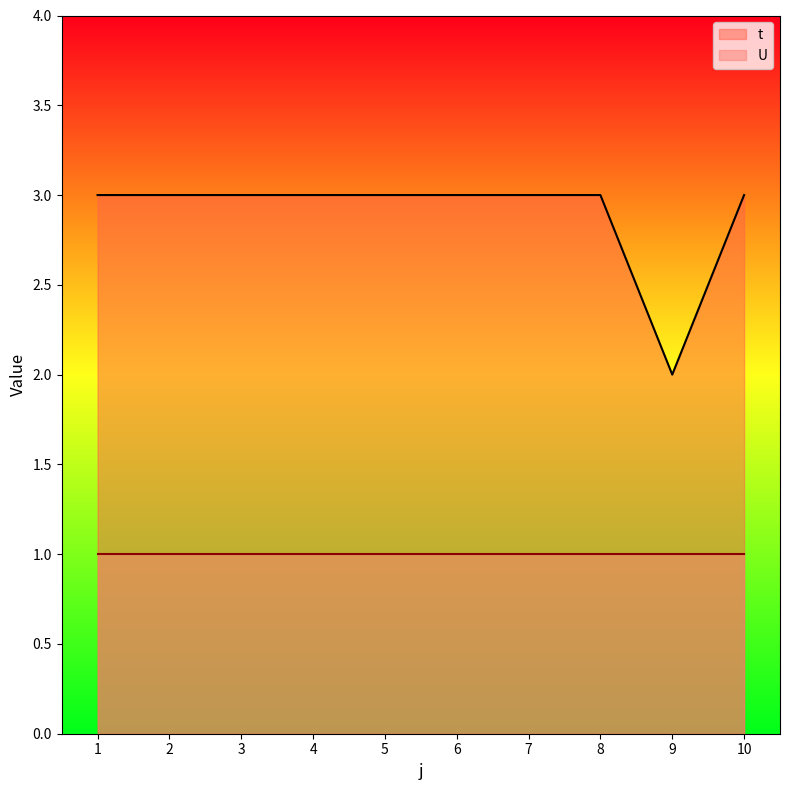

Which category has the highest value across all series?

1